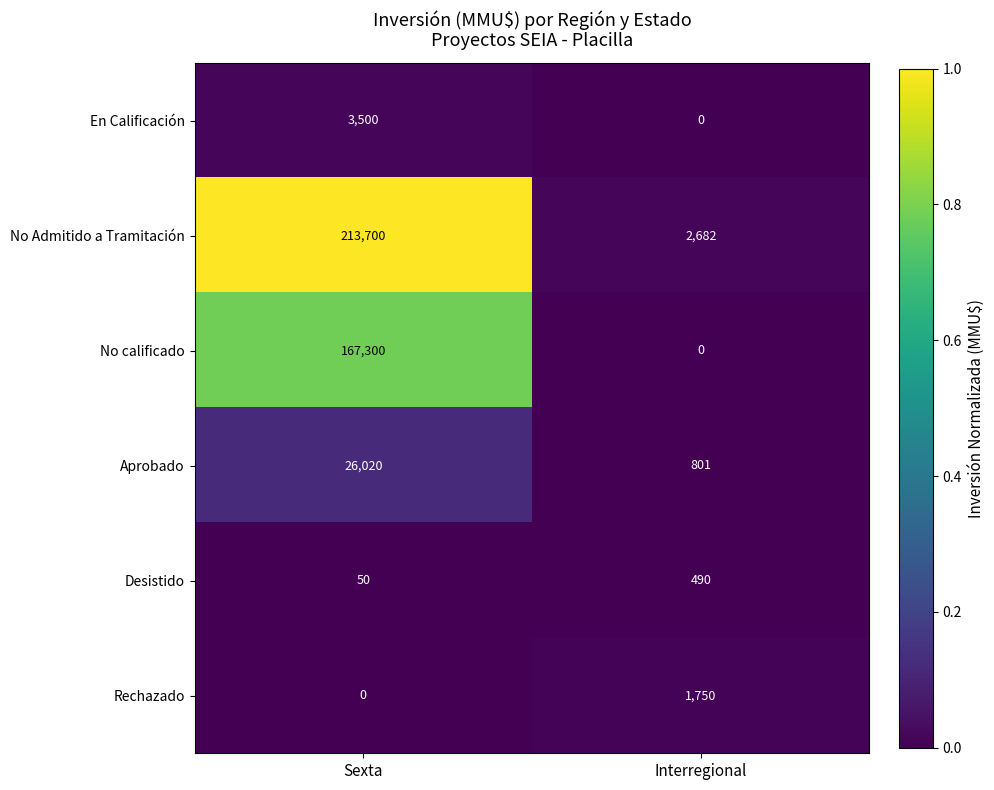

What is the maximum value shown in the chart?

213700